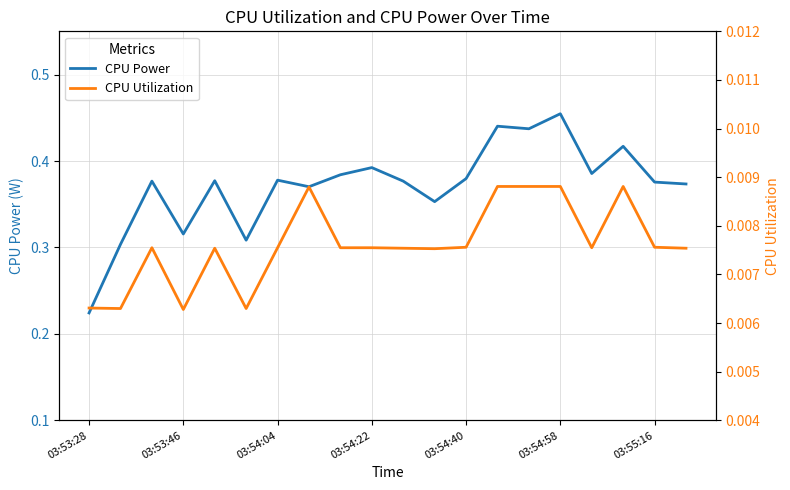

How many CPU Utilization values are between 0 and 1?

20